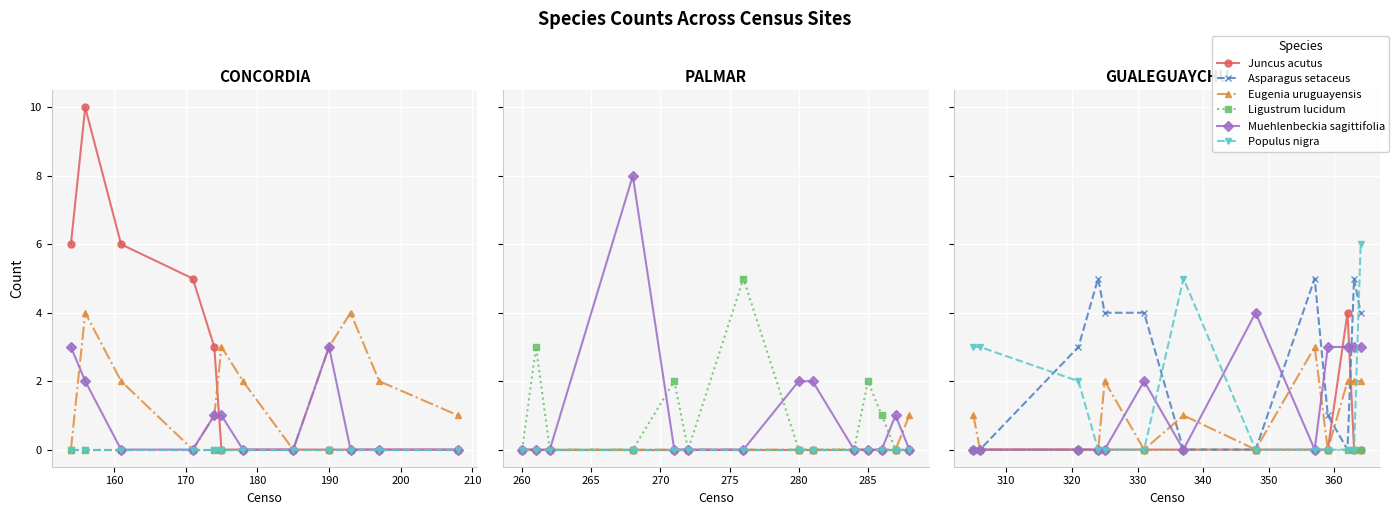

True or false: Ligustrum lucidum and Populus nigra cross at least once.

False